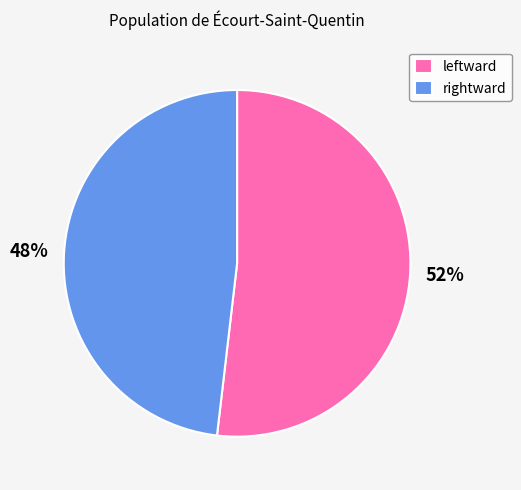

What is the smallest slice in the pie chart?

rightward